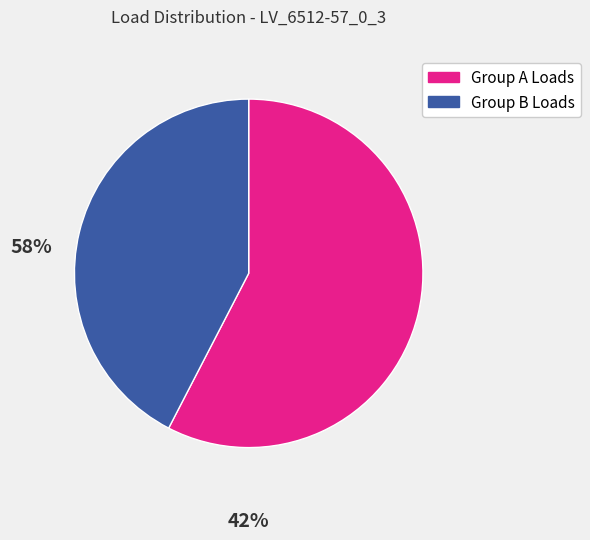

Is there any slice that represents more than half of the pie?

Yes